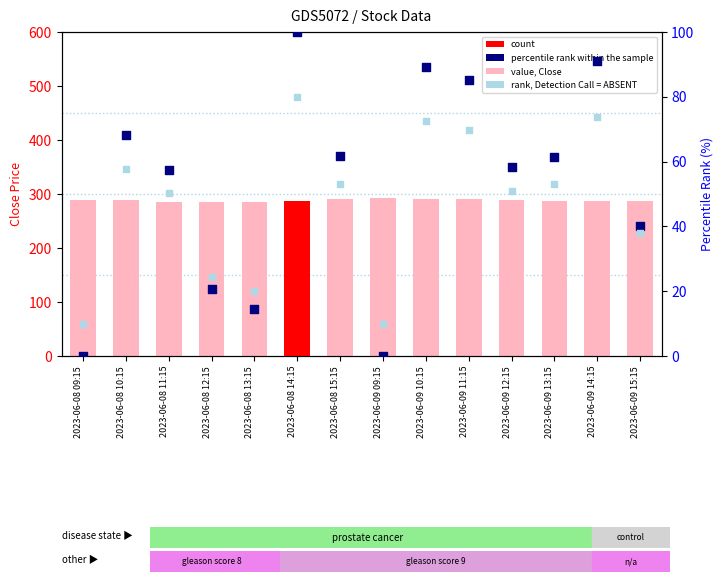

Is the value of value, Close at 2023-06-09 10:15 greater than the value of rank, Detection Call = ABSENT at 2023-06-09 12:15?

Yes